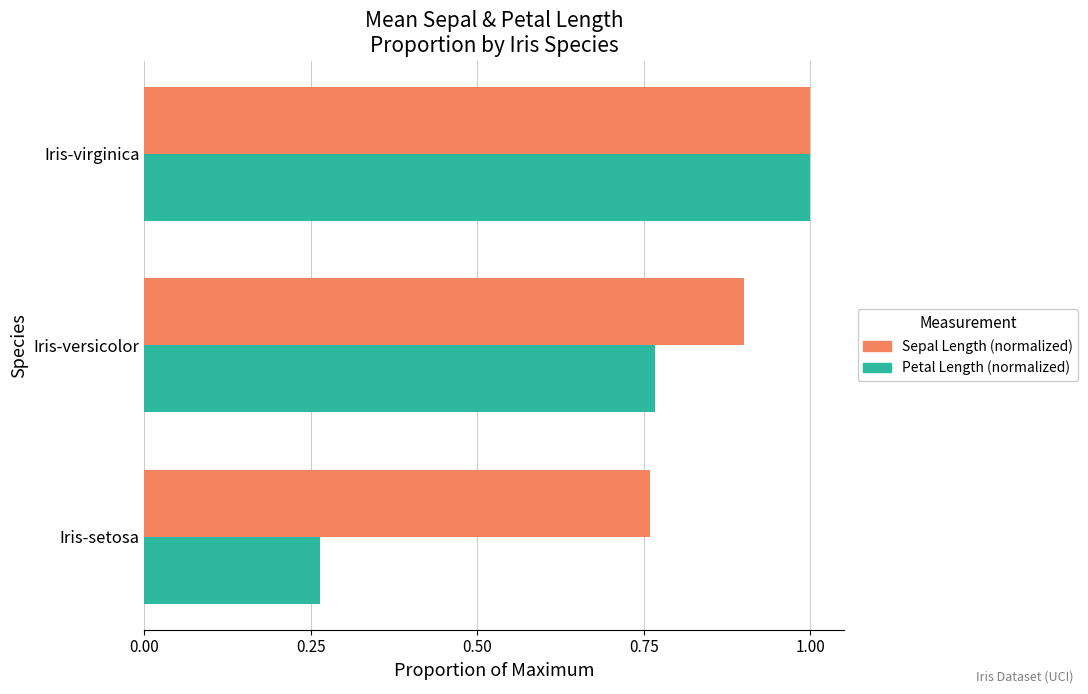

Rank the series by their average value, from highest to lowest.

Sepal Length (normalized), Petal Length (normalized)